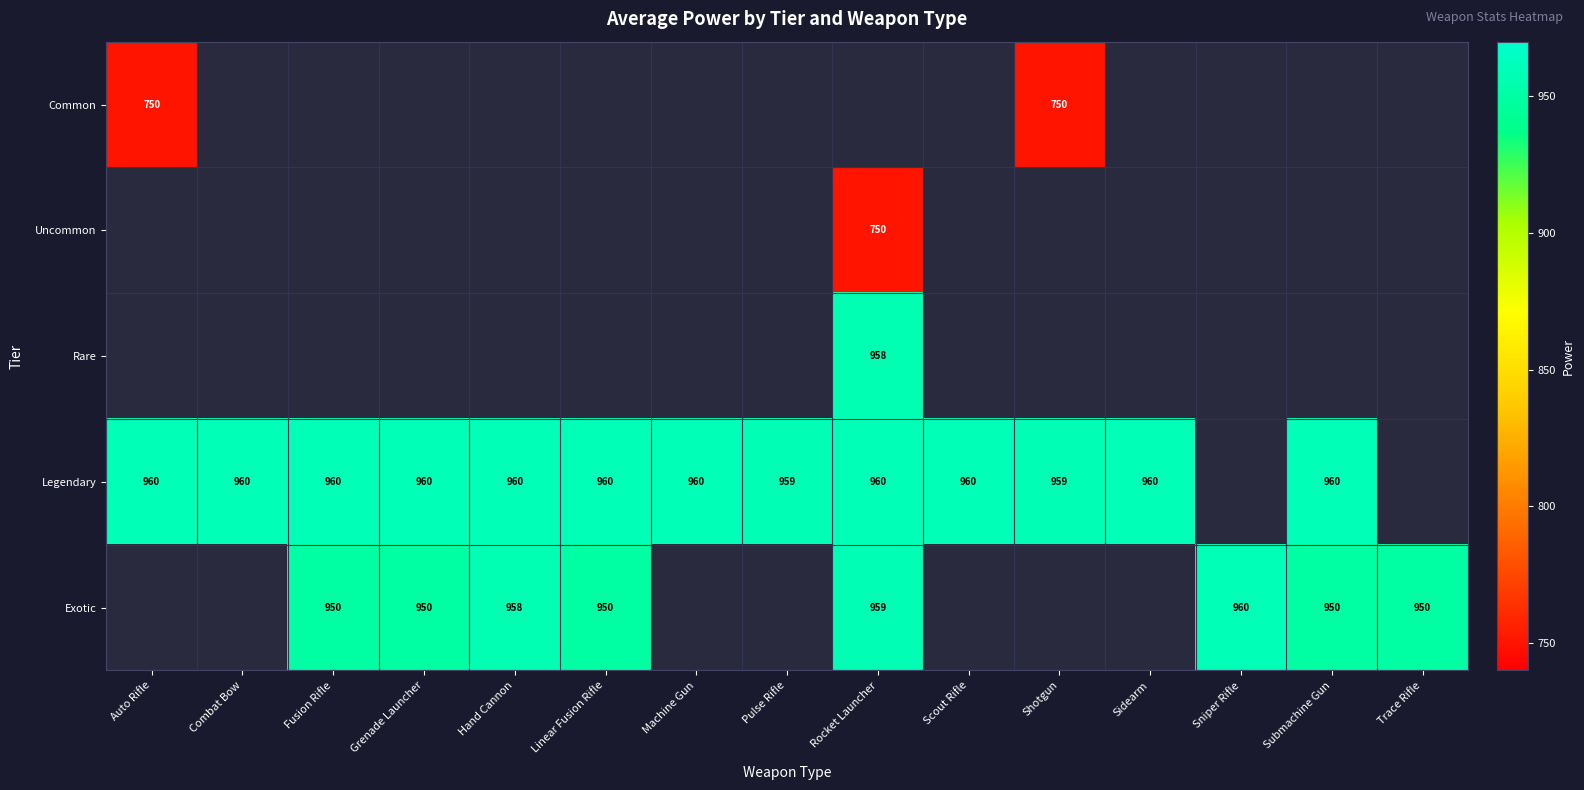

What is the maximum value shown in the chart?

960.0